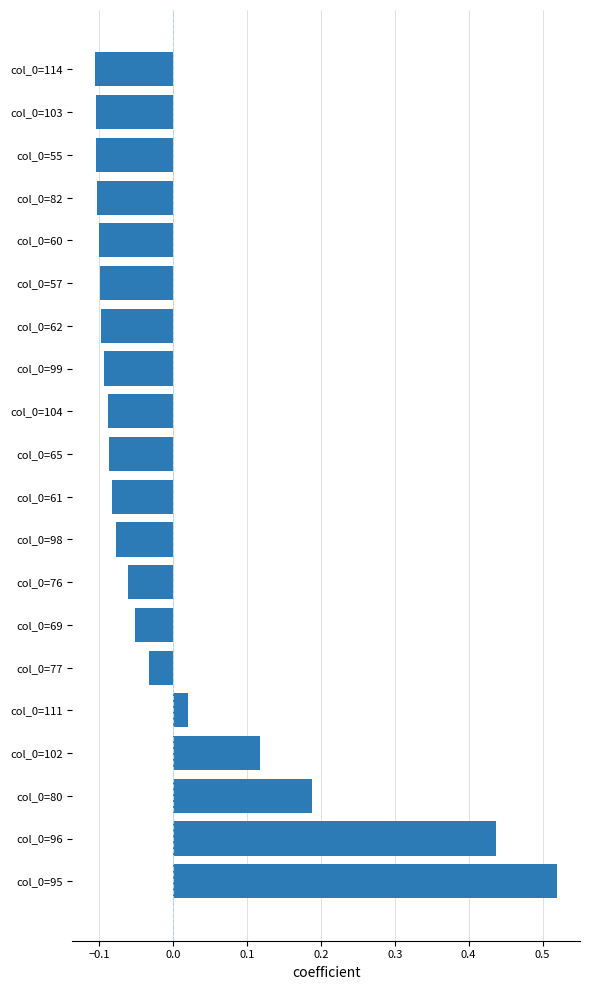

True or false: the data shows -0.1 at col_0=57.

True